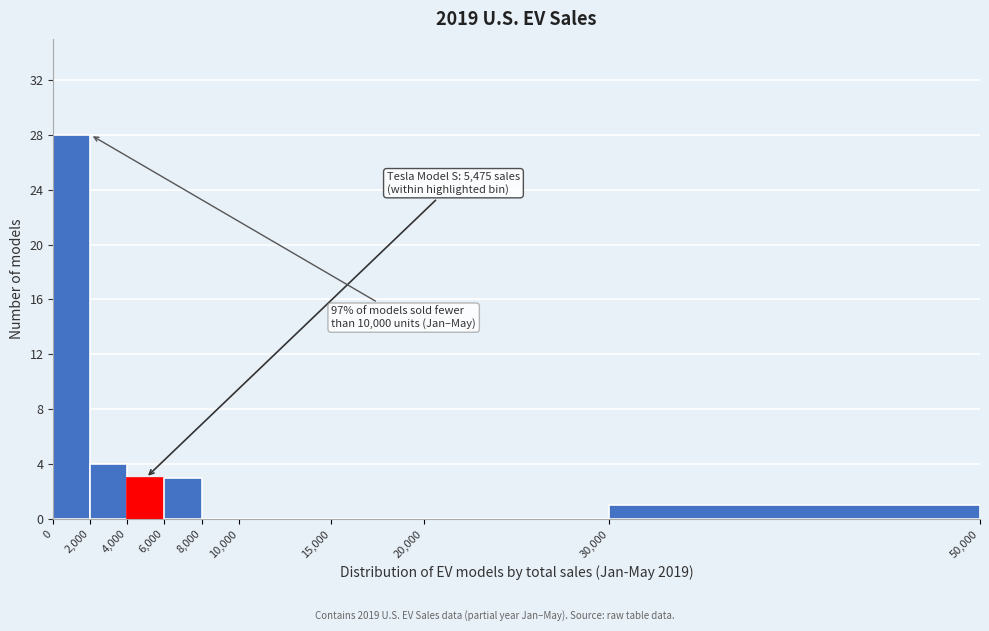

Over which range of the x-axis is the bar tallest?

0 to 2,000